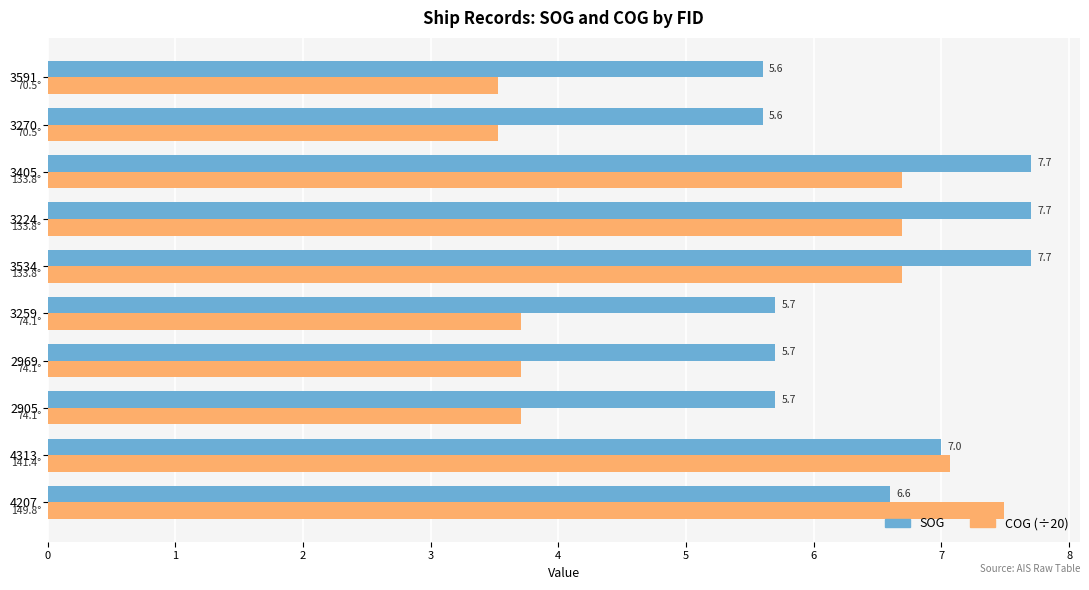

Read the SOG value at 3534.

7.7